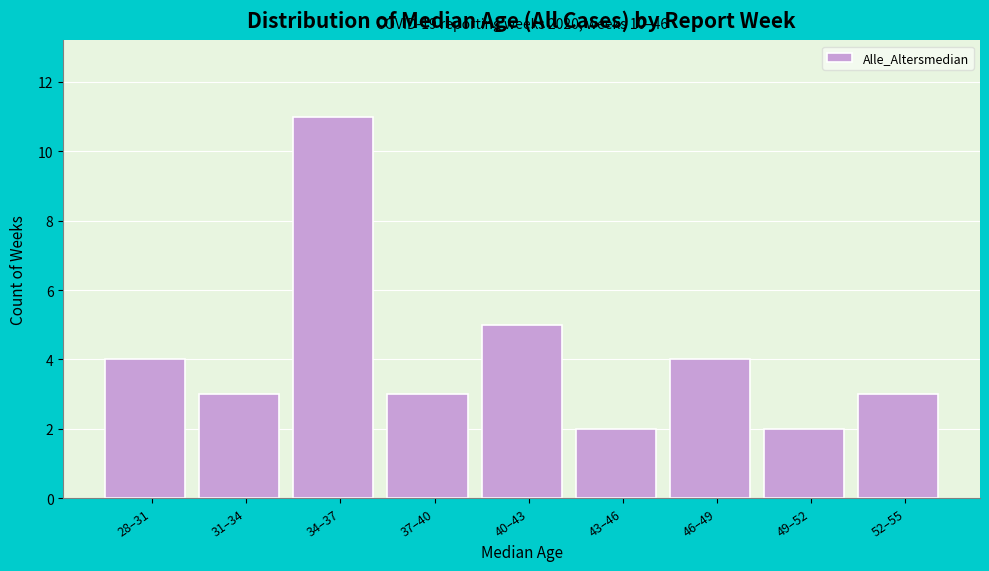

Reading right to left, transcribe all the data shown in this chart.

3	2	4	2	5	3	11	3	4